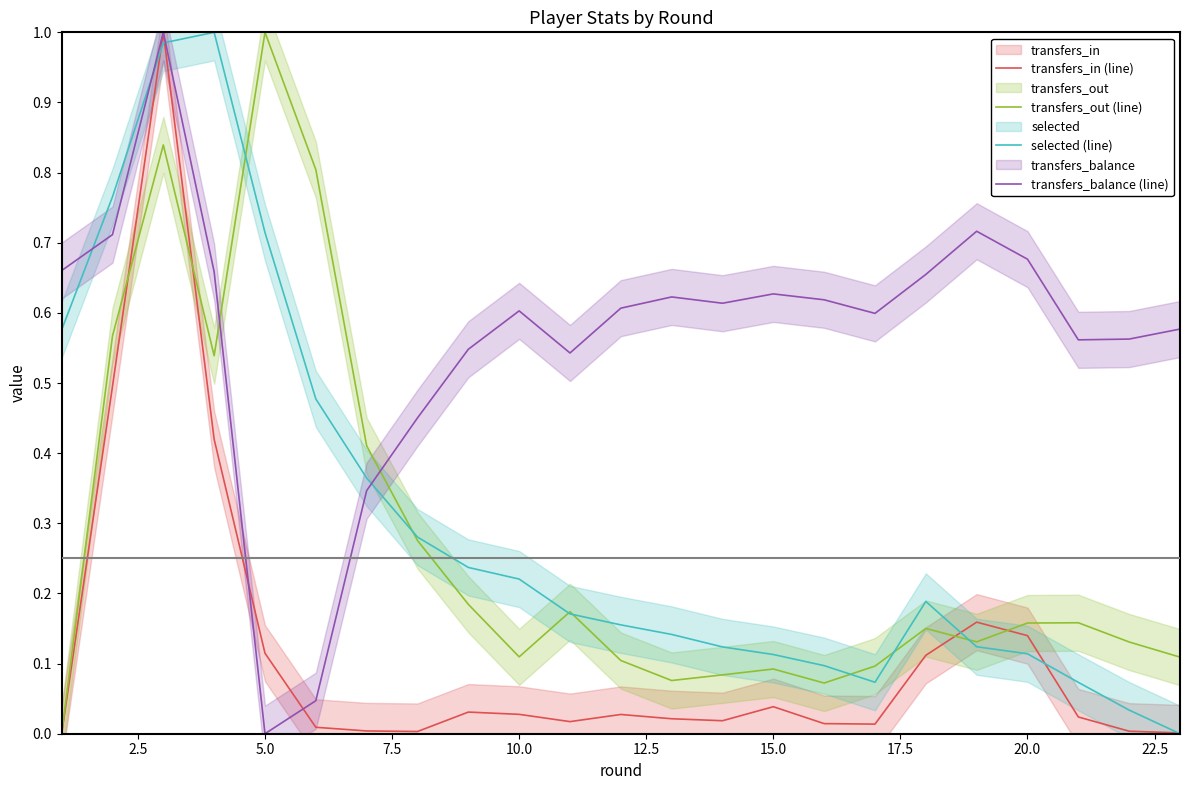

At which label does transfers_out (line) reach its peak?

5.0